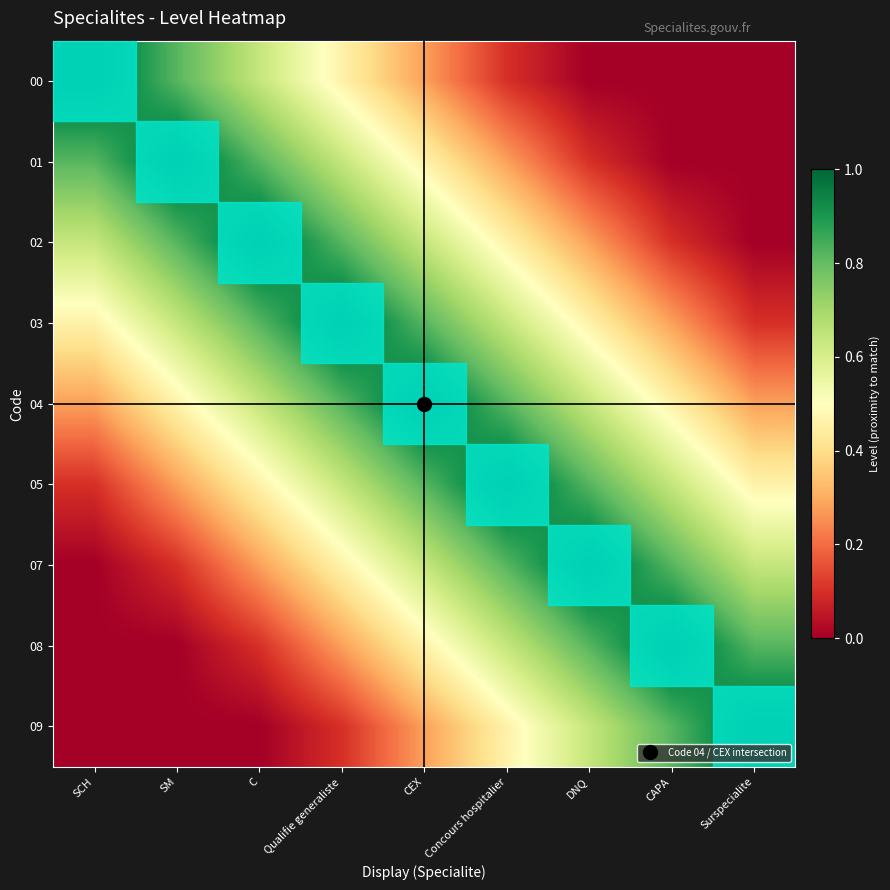

Between DNQ and C, which is larger?

C